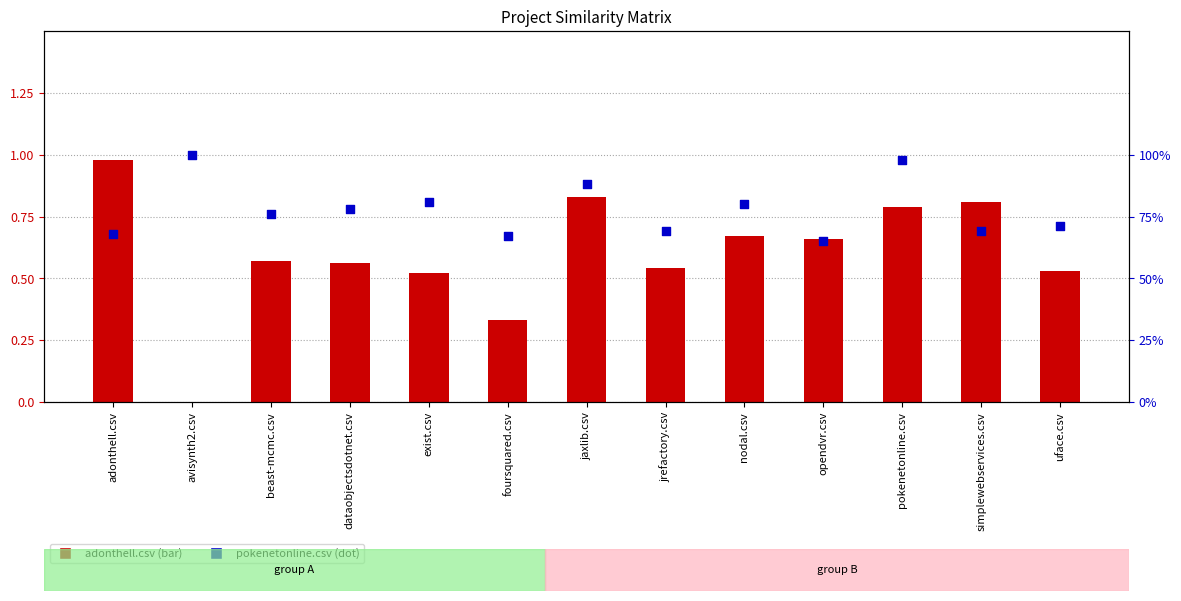

At which category is the sum across all series the highest?

pokenetonline.csv